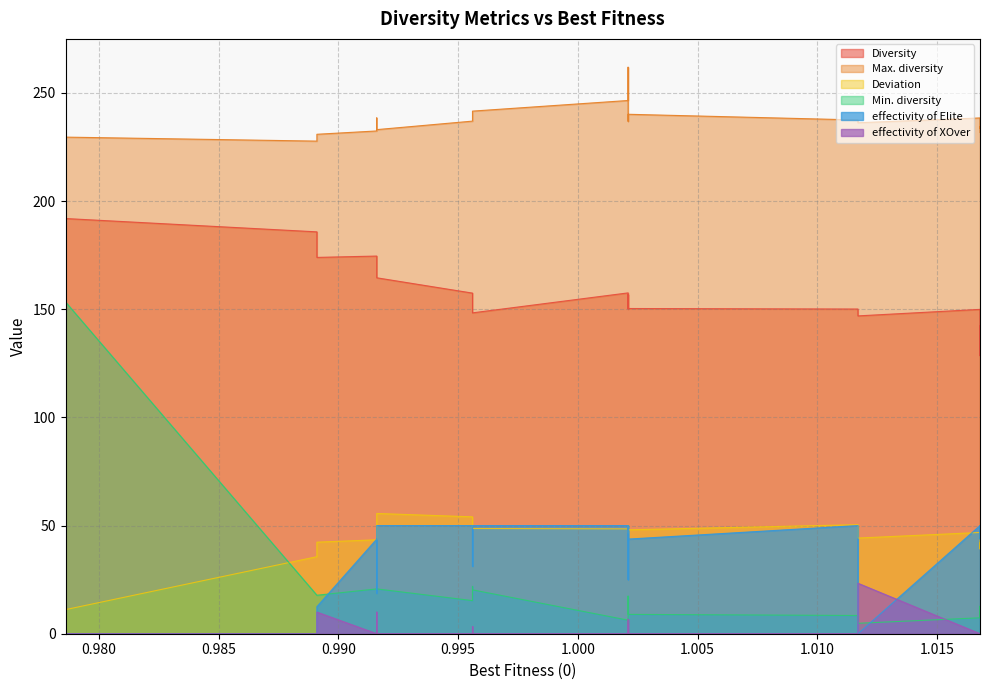

How many values in the Min. diversity series exceed 15?

10